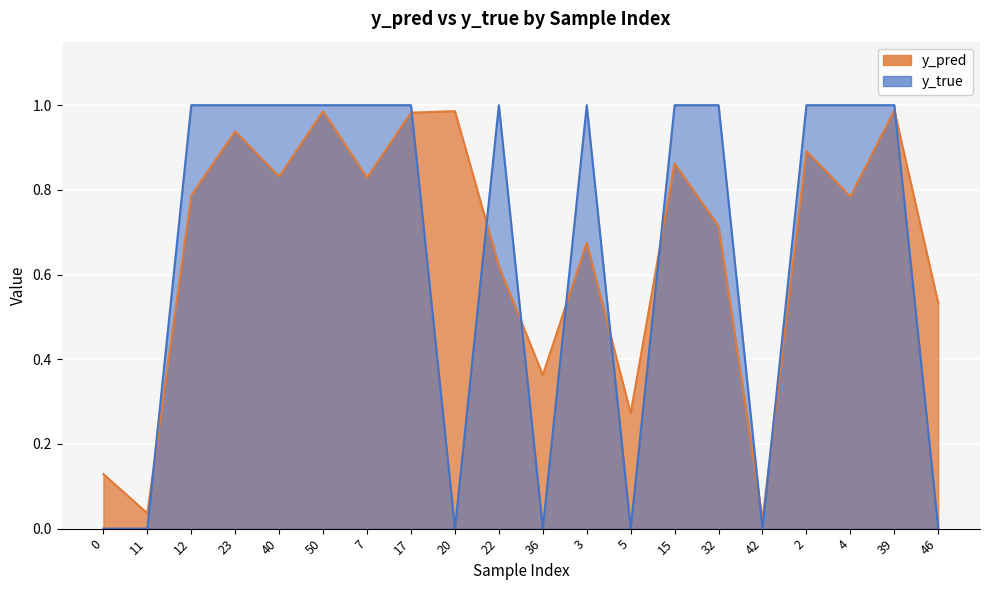

What is the difference between the maximum and minimum values in the y_pred series?

1.0